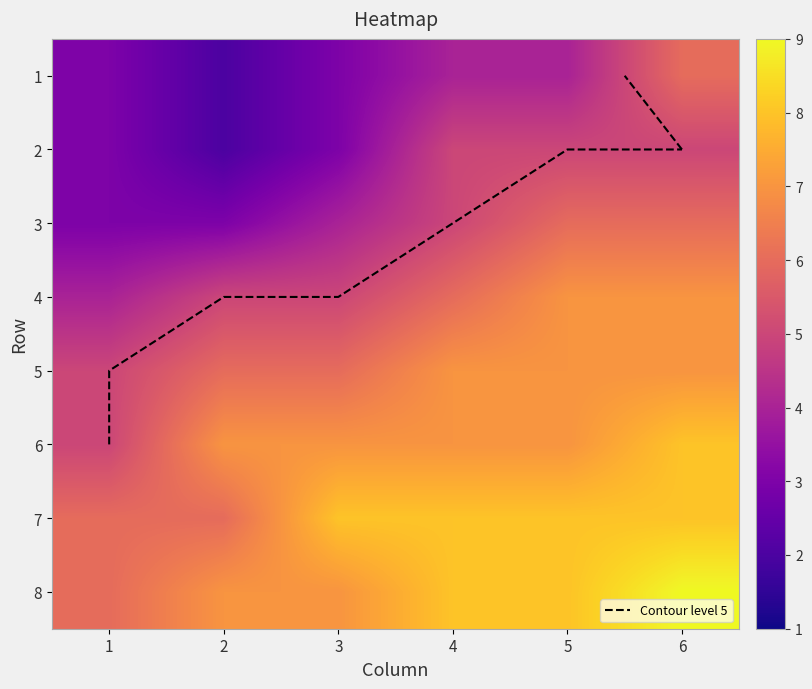

How many data points in 6 are less than 7?

1